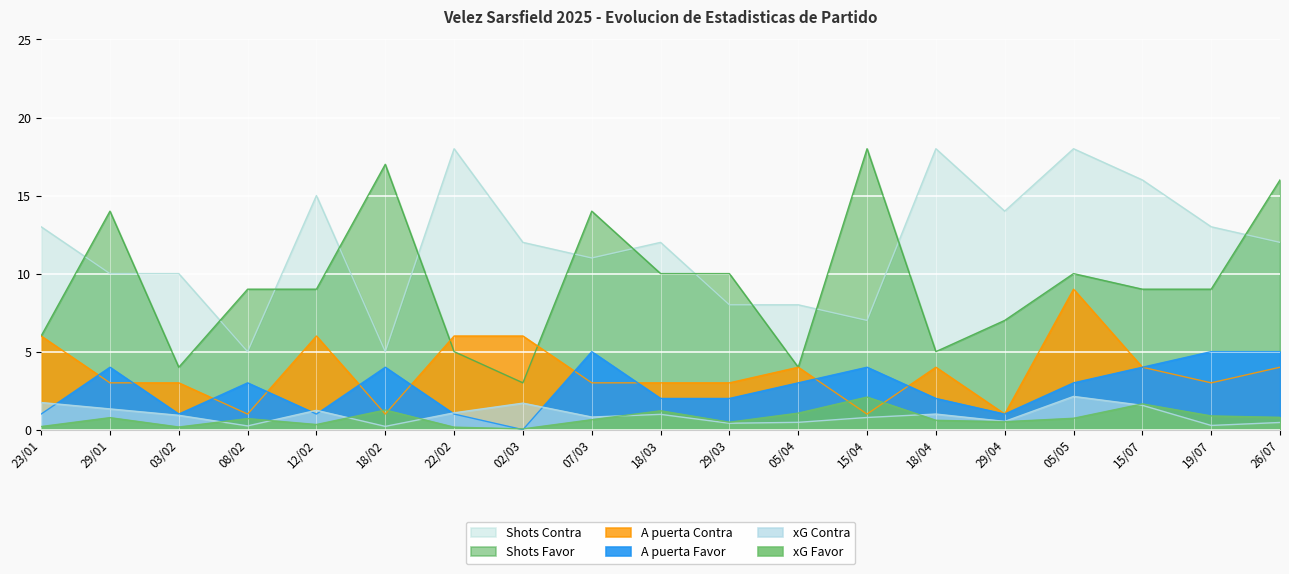

True or false: xG Favor has a value of 0.0 at 02/03.

False